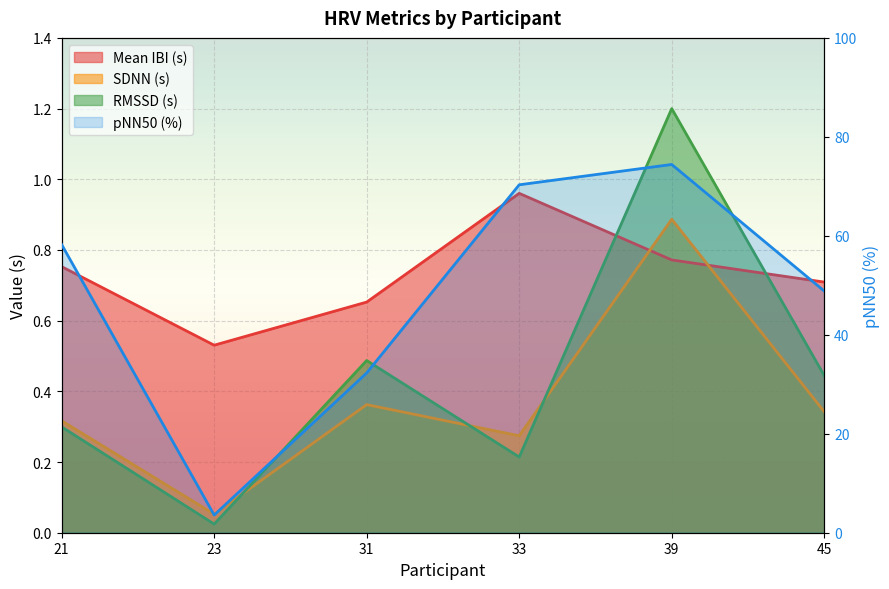

Reading left to right, extract all data points from this chart.

Mean IBI (s): 21=0.8	23=0.5	31=0.7	33=1.0	39=0.8	45=0.7
SDNN (s): 21=0.3	23=0.1	31=0.4	33=0.3	39=0.9	45=0.3
RMSSD (s): 21=0.3	23=0.0	31=0.5	33=0.2	39=1.2	45=0.4
pNN50 (%): 21=58.2	23=3.6	31=32.3	33=70.3	39=74.4	45=48.8